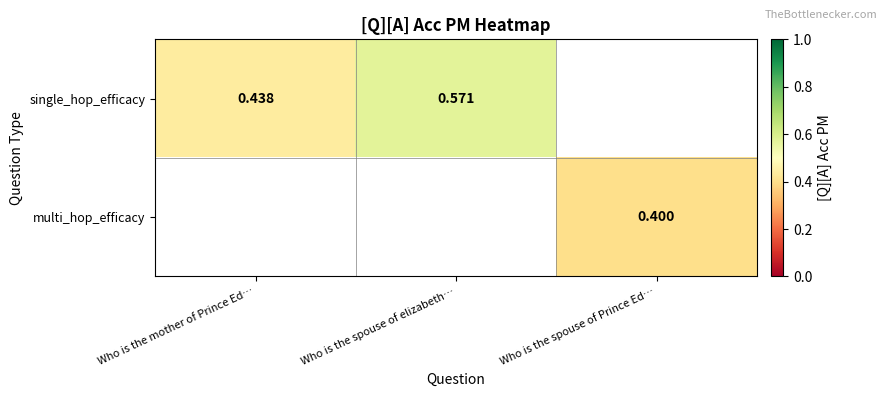

Which series has the largest range (max minus min)?

single_hop_efficacy